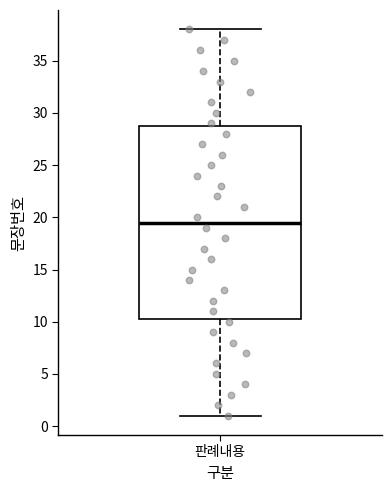

Read this box plot against the y-axis: the position of the median line, the range covered by the box, and the ends of both whiskers. The values are not printed on the chart, so give them approximately, as read against the axis.

median 19.5, box 10.5 to 29.0, whiskers 1.0 to 38.0